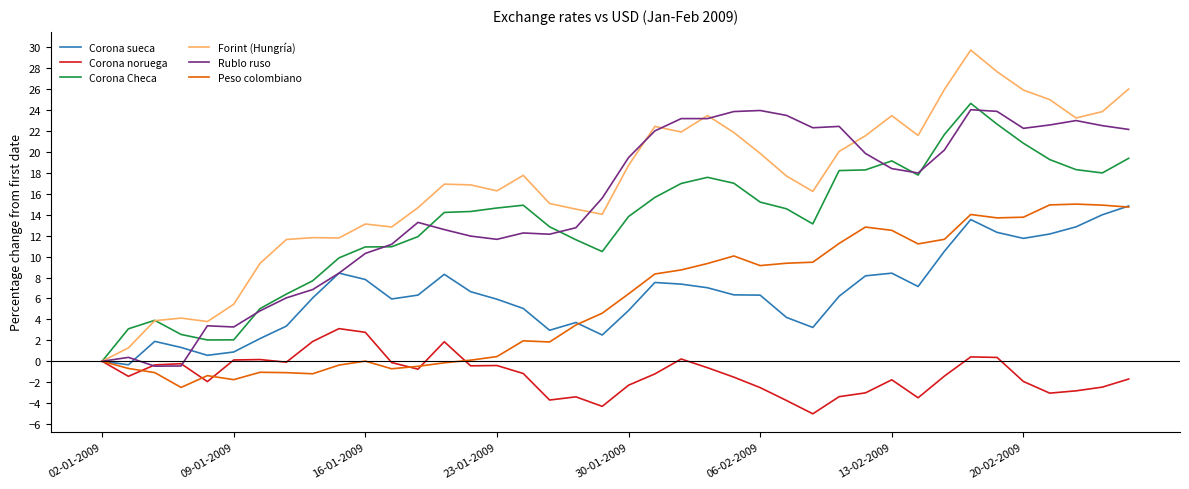

What is the highest value of the Peso colombiano series?

15.0